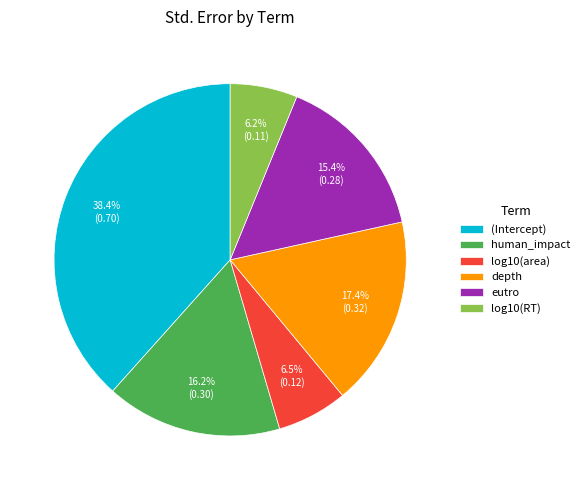

To the nearest percent, what is the difference between the largest and smallest slice percentages?

32%